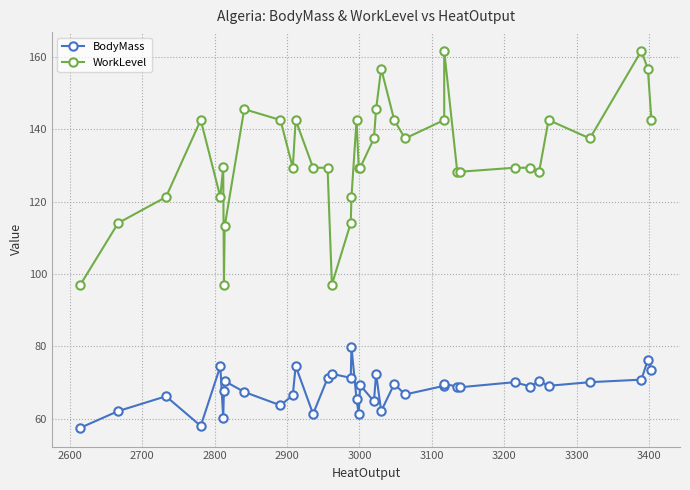

Reading right to left, transcribe all the data shown in this chart.

BodyMass: 73.5	76.2	70.8	70.1	69.1	70.4	68.9	70.1	68.7	68.9	69.6	69.1	66.7	69.6	62.1	72.4	64.8	69.3	61.3	65.4	79.8	71.3	72.4	71.2	61.3	74.6	66.5	63.7	67.4	70.4	67.7	60.2	74.5	58.0	66.2	62.1	57.5
WorkLevel: 142.6	156.8	161.7	137.5	142.6	128.3	129.4	129.4	128.3	128.3	161.7	142.6	137.5	142.6	156.8	145.6	137.5	129.4	129.4	142.6	121.3	114.1	97.1	129.4	129.4	142.6	129.4	142.6	145.6	113.2	97.1	129.7	121.3	142.6	121.3	114.1	97.1